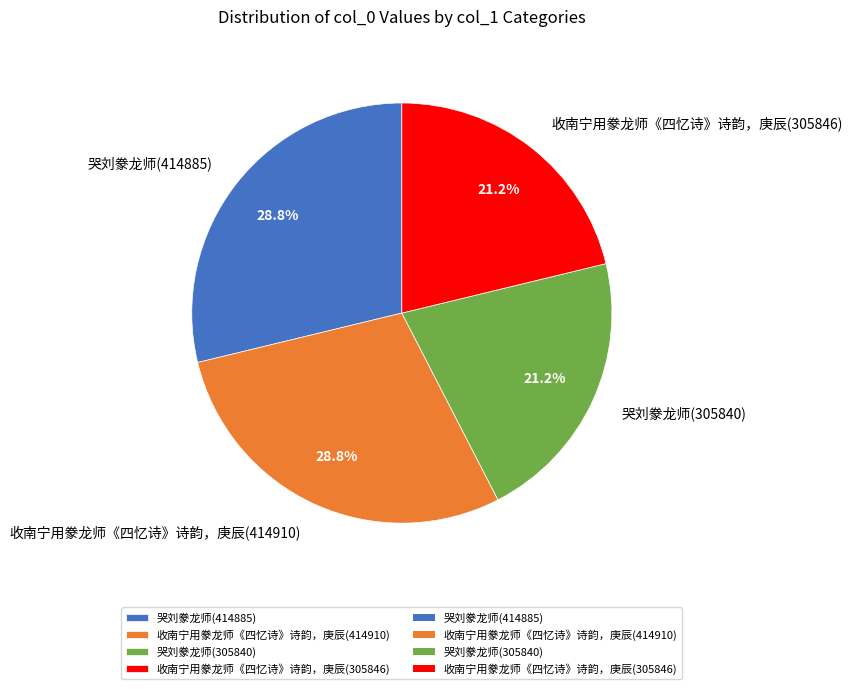

How many segments does this pie chart have?

4